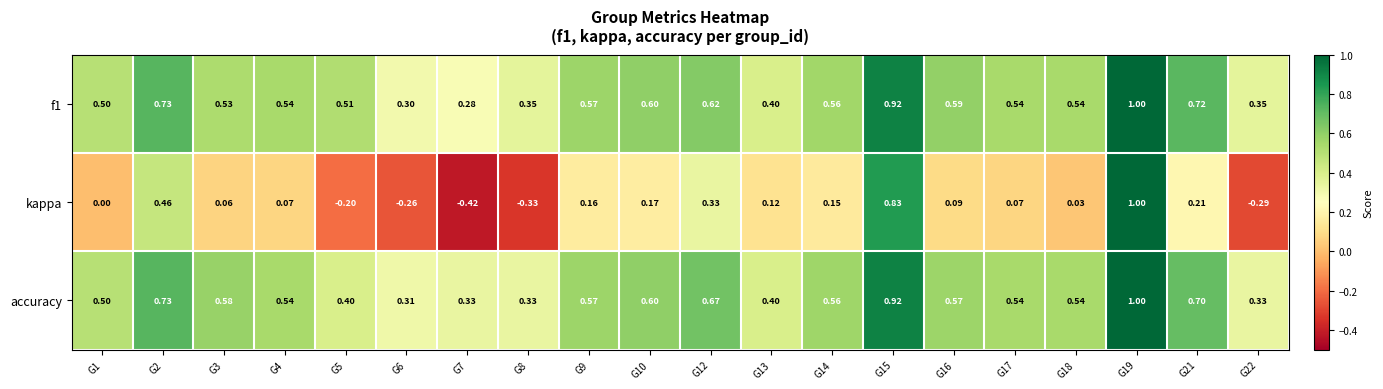

Which series has the largest total across all categories?

f1